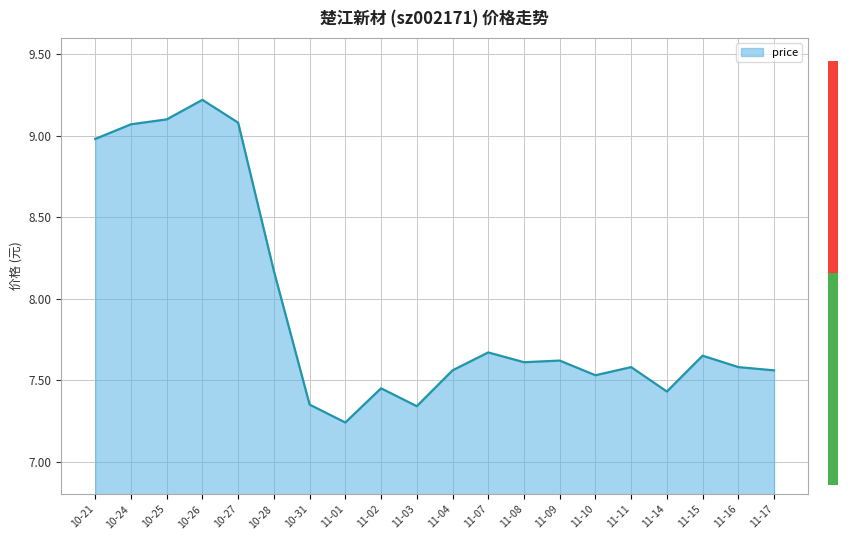

Where is the data nearest to the value 8?

10-28